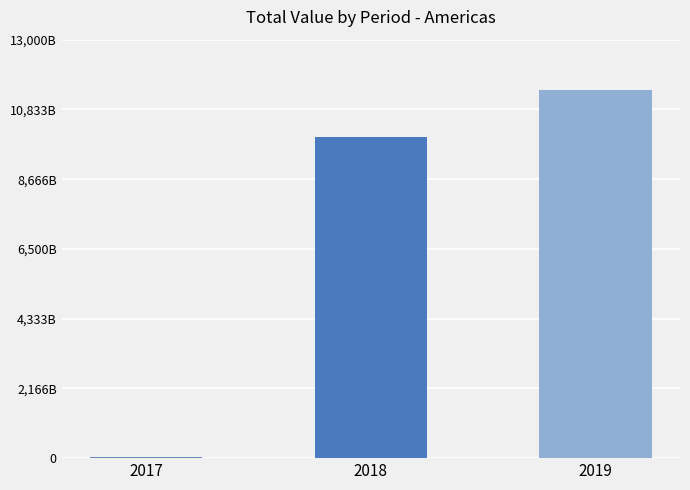

At which label is the value closest to 5749367917570?

2018